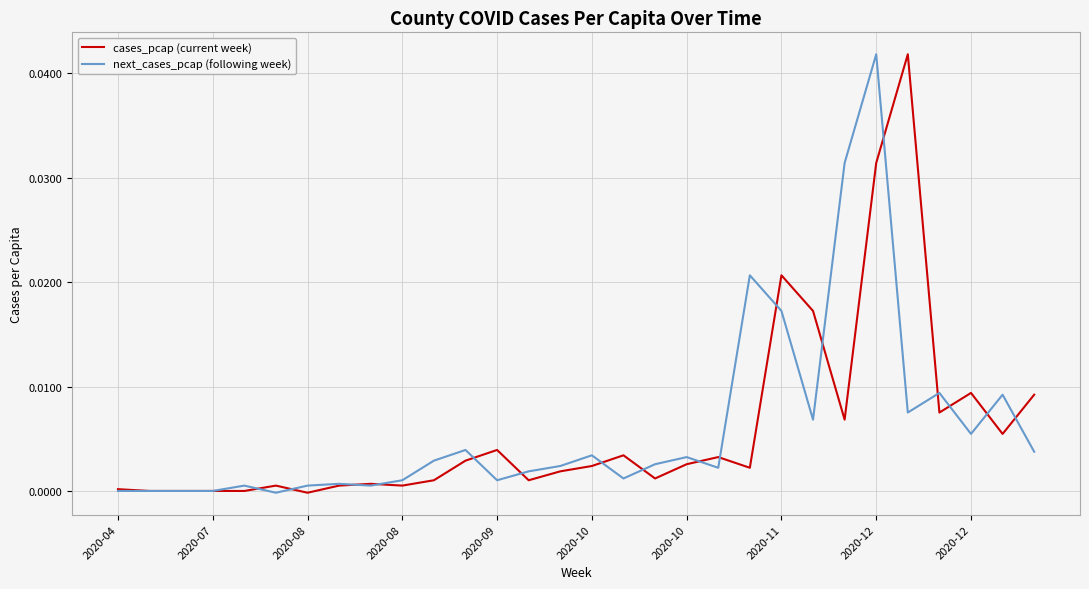

After their last crossing, which series has the higher values: next_cases_pcap (following week) or cases_pcap (current week)?

cases_pcap (current week)